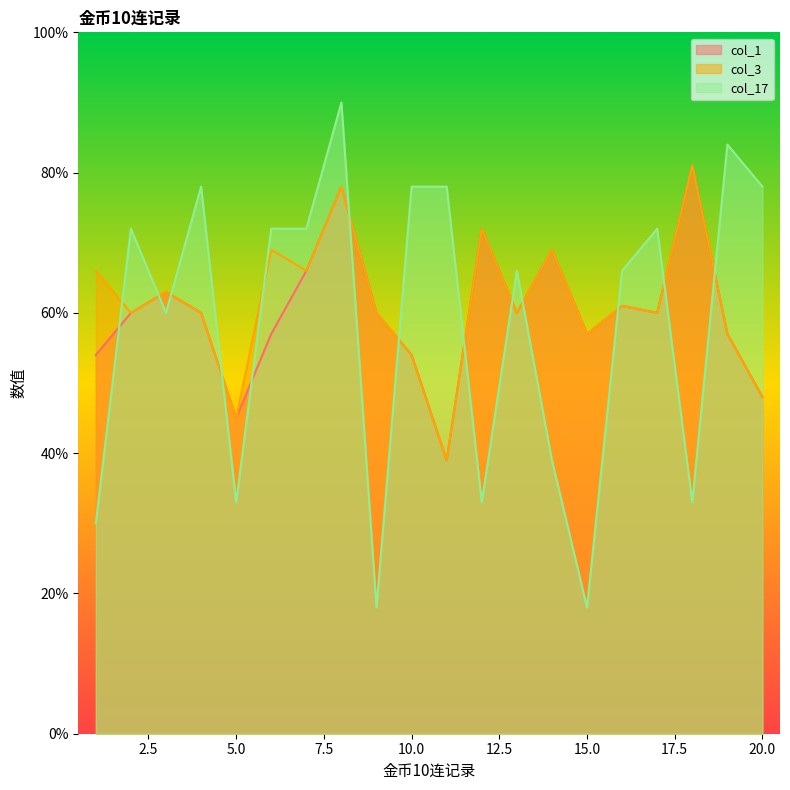

The value of col_3 at 7 is 86.1. True or false?

False